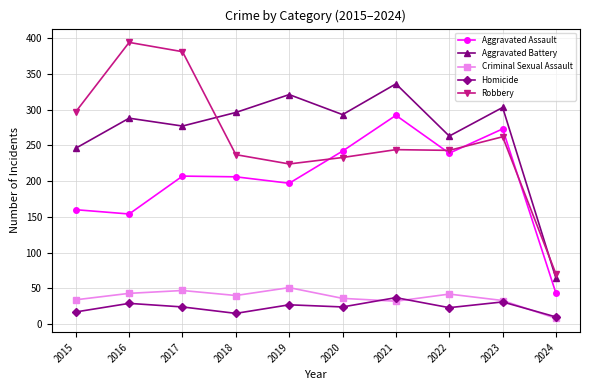

At which category does Robbery reach its first local peak?

2016